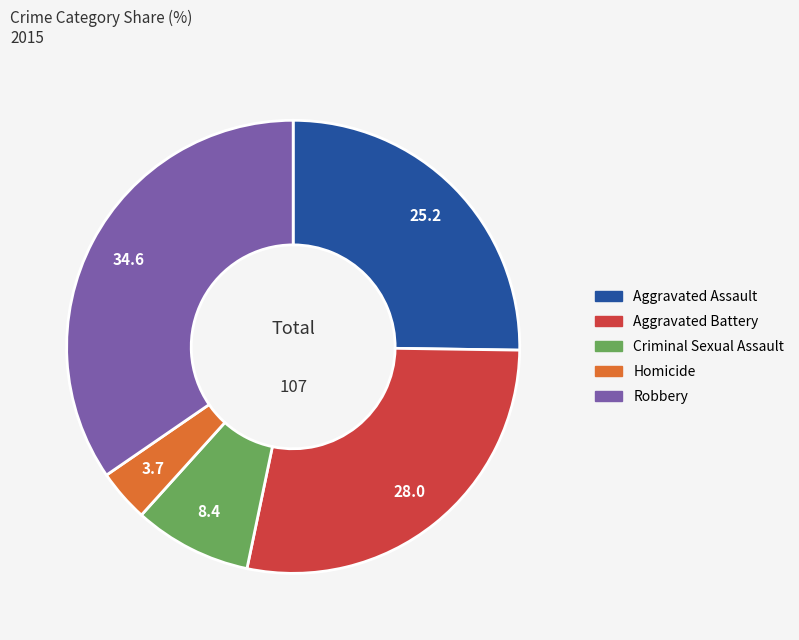

What is the ratio of the value at Criminal Sexual Assault to the value at Aggravated Assault?

0.3